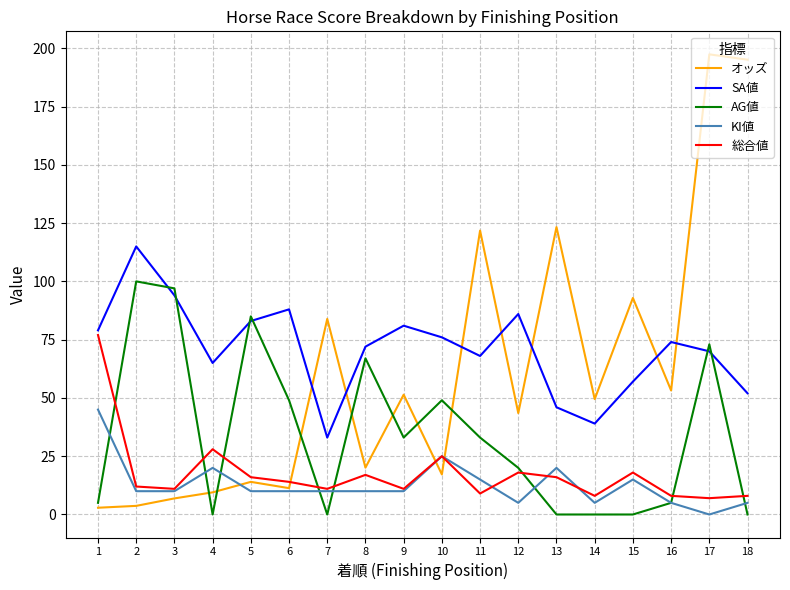

What is the difference between the KI値 values at 4 and 6?

10.0